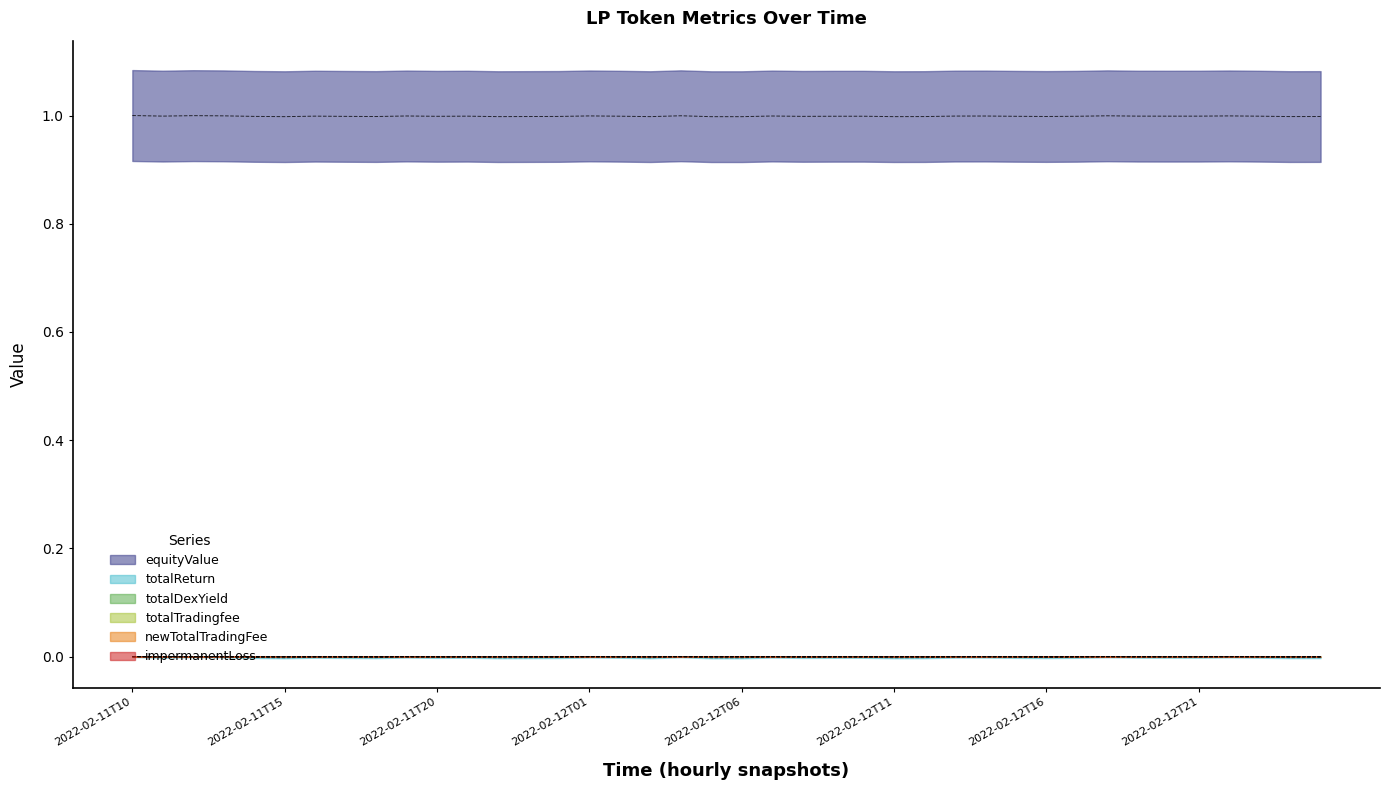

Rank the categories by totalTradingfee value from highest to lowest.

2022-02-13T01, 2022-02-13T00, 2022-02-12T23, 2022-02-12T22, 2022-02-12T21, 2022-02-12T20, 2022-02-12T19, 2022-02-12T18, 2022-02-12T17, 2022-02-12T16, 2022-02-12T15, 2022-02-12T14, 2022-02-12T13, 2022-02-12T12, 2022-02-12T11, 2022-02-12T10, 2022-02-12T09, 2022-02-12T08, 2022-02-12T07, 2022-02-12T06, 2022-02-12T05, 2022-02-12T04, 2022-02-12T03, 2022-02-12T02, 2022-02-12T01, 2022-02-12T00, 2022-02-11T23, 2022-02-11T22, 2022-02-11T21, 2022-02-11T20, 2022-02-11T19, 2022-02-11T18, 2022-02-11T17, 2022-02-11T16, 2022-02-11T15, 2022-02-11T14, 2022-02-11T13, 2022-02-11T12, 2022-02-11T11, 2022-02-11T10